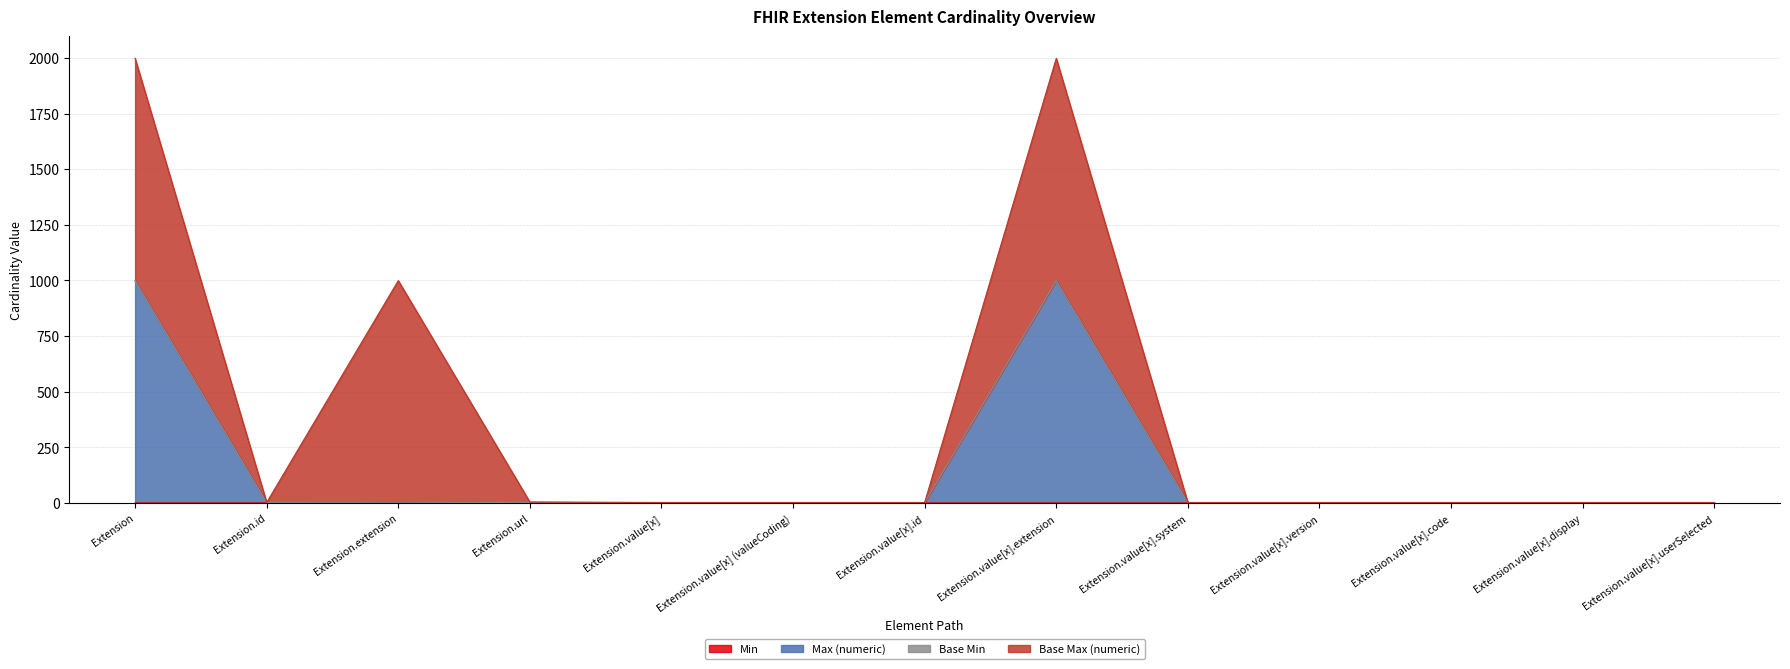

Does the chart display data point markers on the line(s)?

No